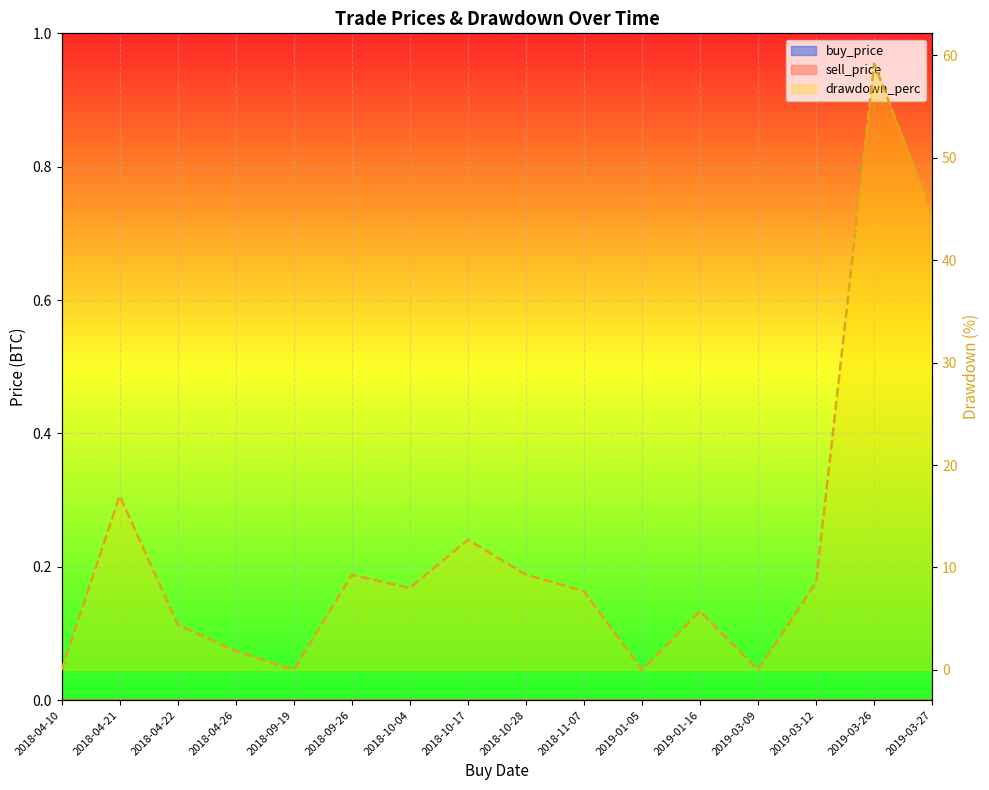

How many values exceed 8?

7